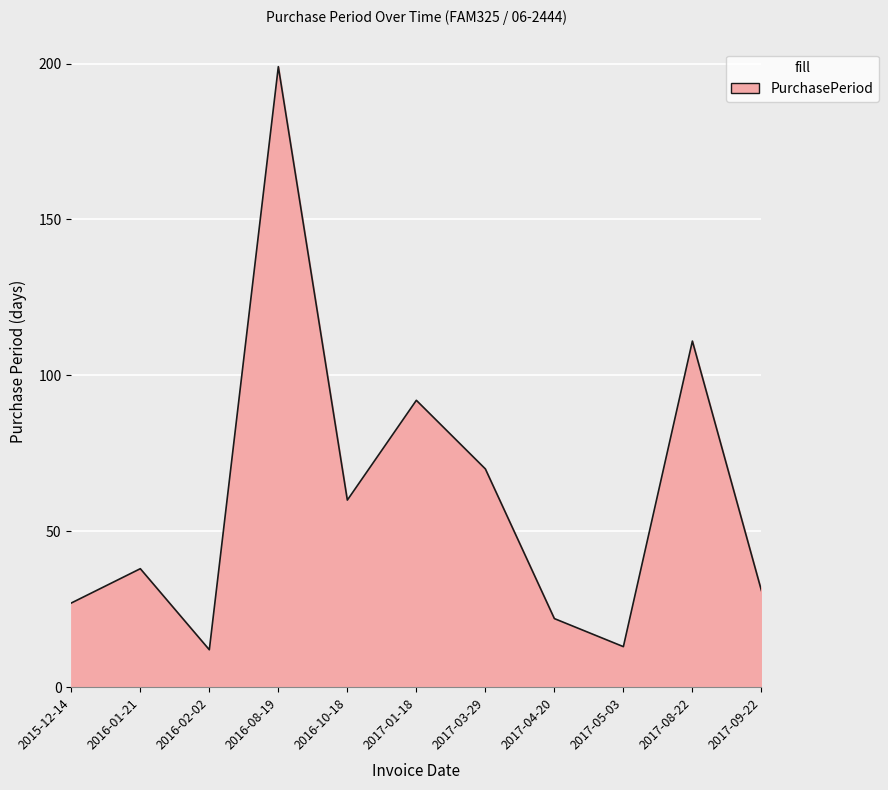

Is it true that the value at 2016-10-18 is 60?

True